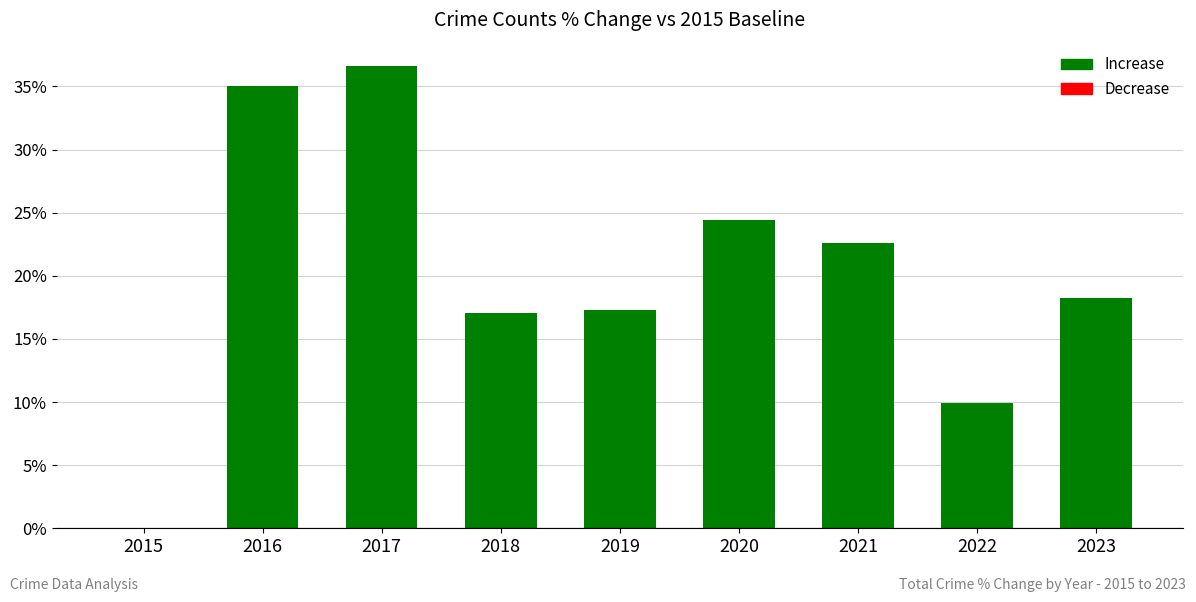

True or false: the data shows 0.0 at 2015.

True